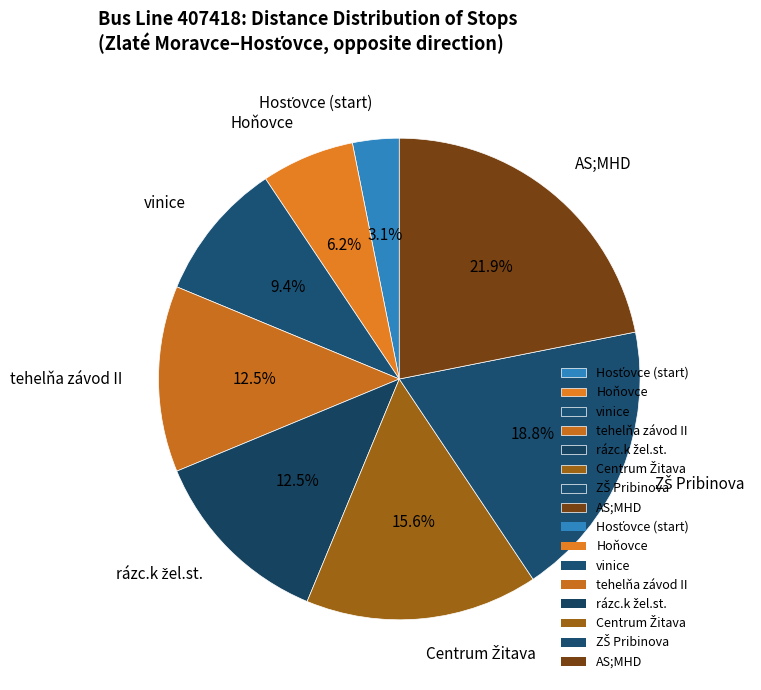

How many segments does this pie chart have?

8